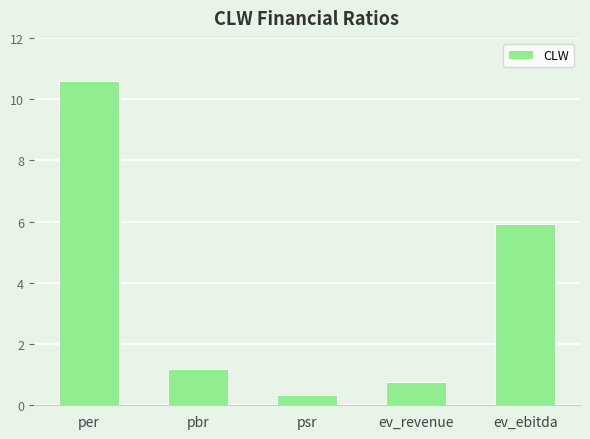

What is the greatest value displayed?

10.6